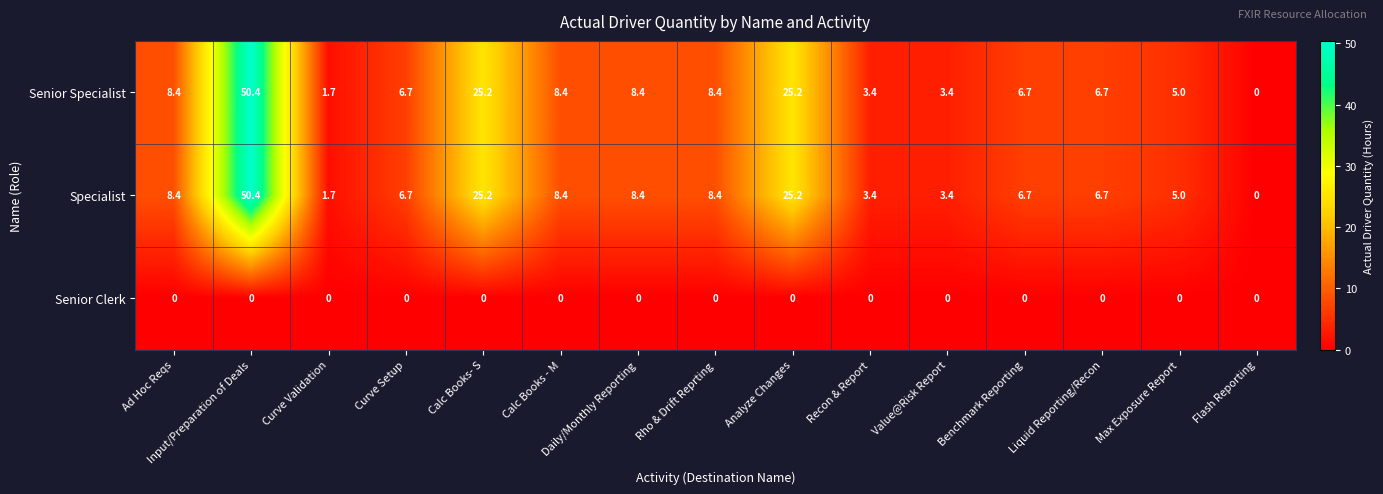

True or false: Specialist has a value of 33.4 at Calc Books- S.

False